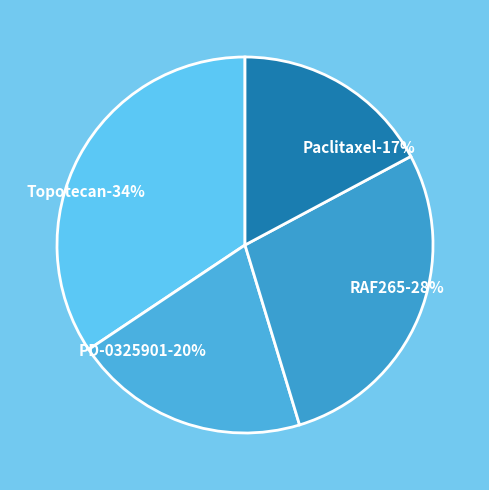

To the nearest percent, what is the difference between the Paclitaxel and PD-0325901 slice percentages?

3%